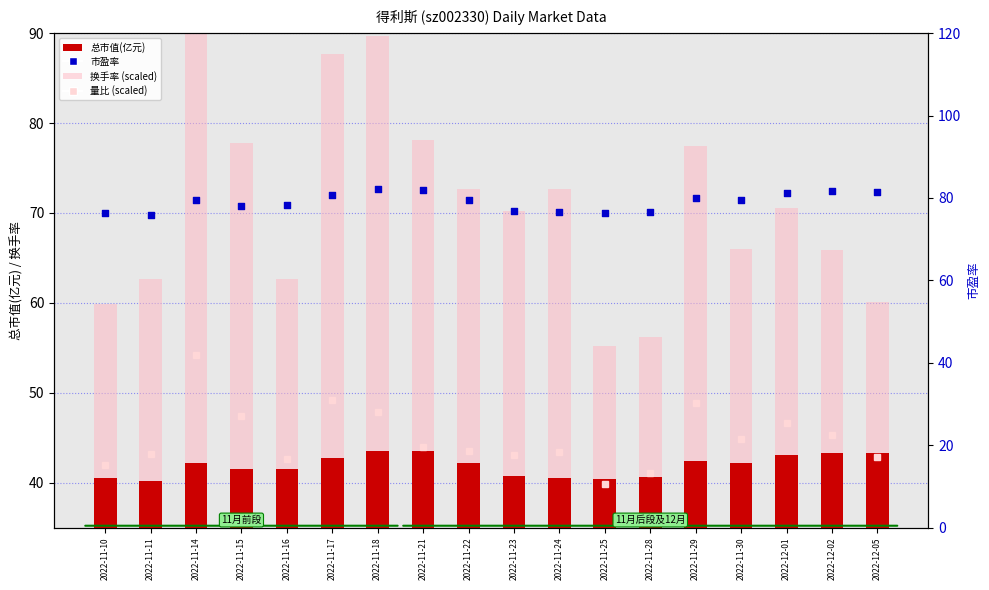

Which series contains the lowest Y value?

量比 (scaled)